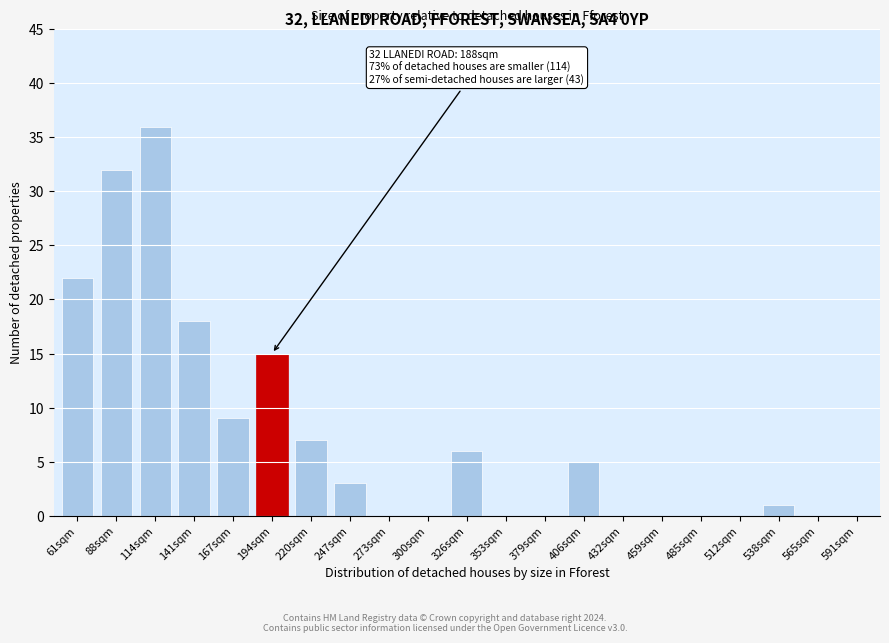

Reading left to right, what are all the values shown in this chart?

61sqm=22	88sqm=32	114sqm=36	141sqm=18	167sqm=9	194sqm=15	220sqm=7	247sqm=3	273sqm=0	300sqm=0	326sqm=6	353sqm=0	379sqm=0	406sqm=5	432sqm=0	459sqm=0	485sqm=0	512sqm=0	538sqm=1	565sqm=0	591sqm=0